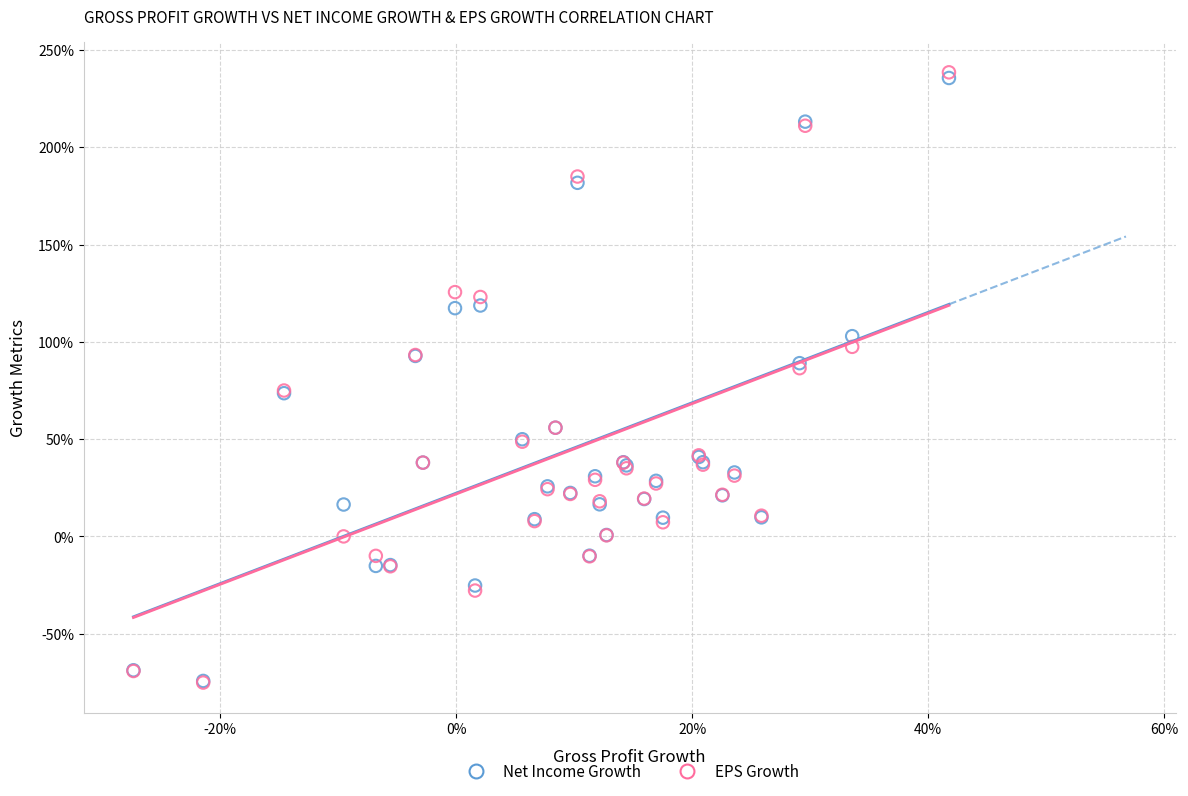

Which series has the widest spread of Y values?

EPS Growth